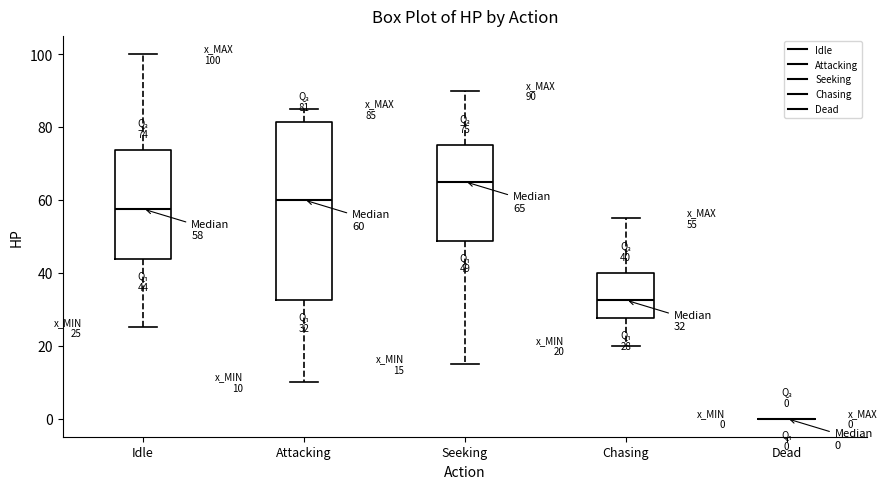

Which box is the tallest, from its lower edge to its upper edge?

Attacking